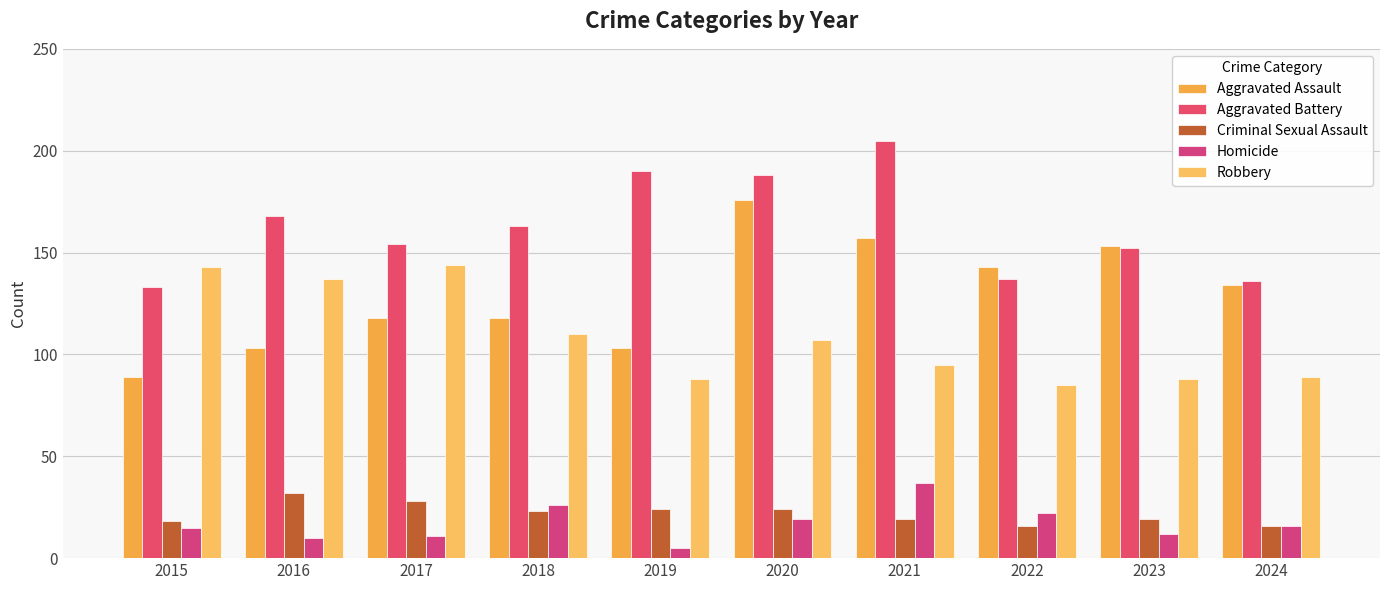

How many bars are there in total?

50